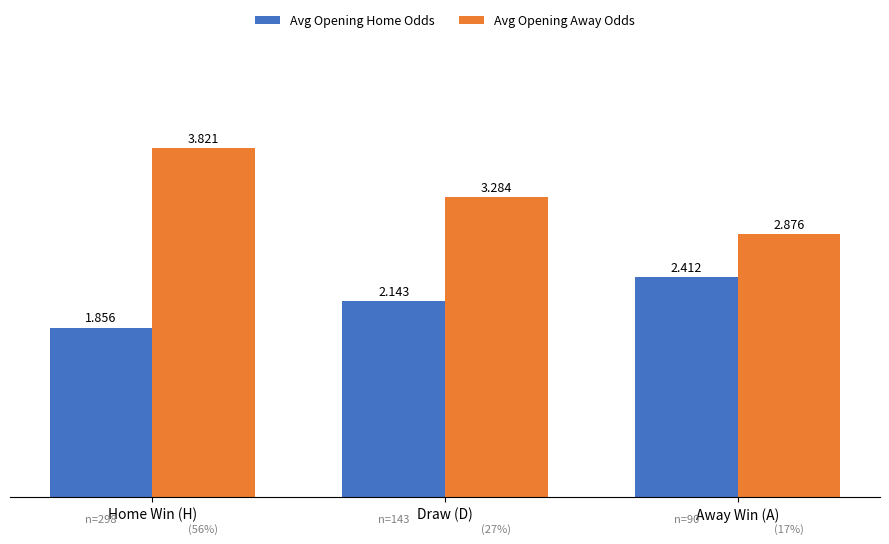

Which series changed the most between Draw (D) and Away Win (A)?

Avg Opening Away Odds